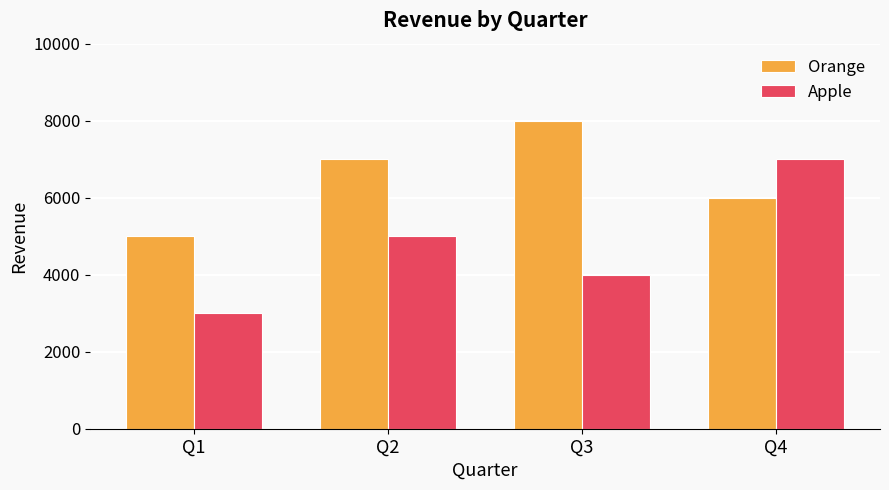

What is the approximate value of Apple at Q4, to the nearest 50?

7000